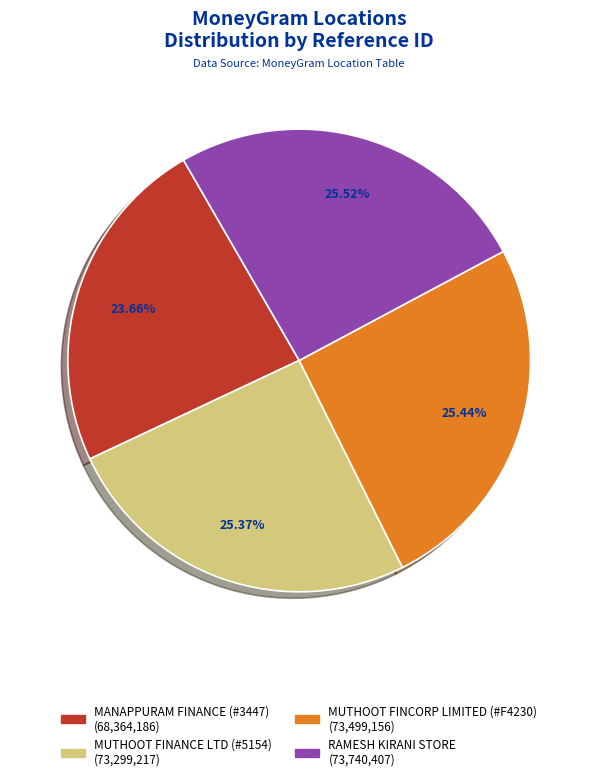

Is there a majority slice in this chart?

No